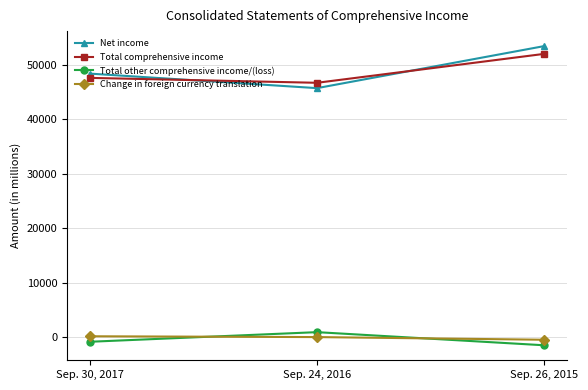

True or false: Total comprehensive income has a value of 9893 at Sep. 30, 2017.

False